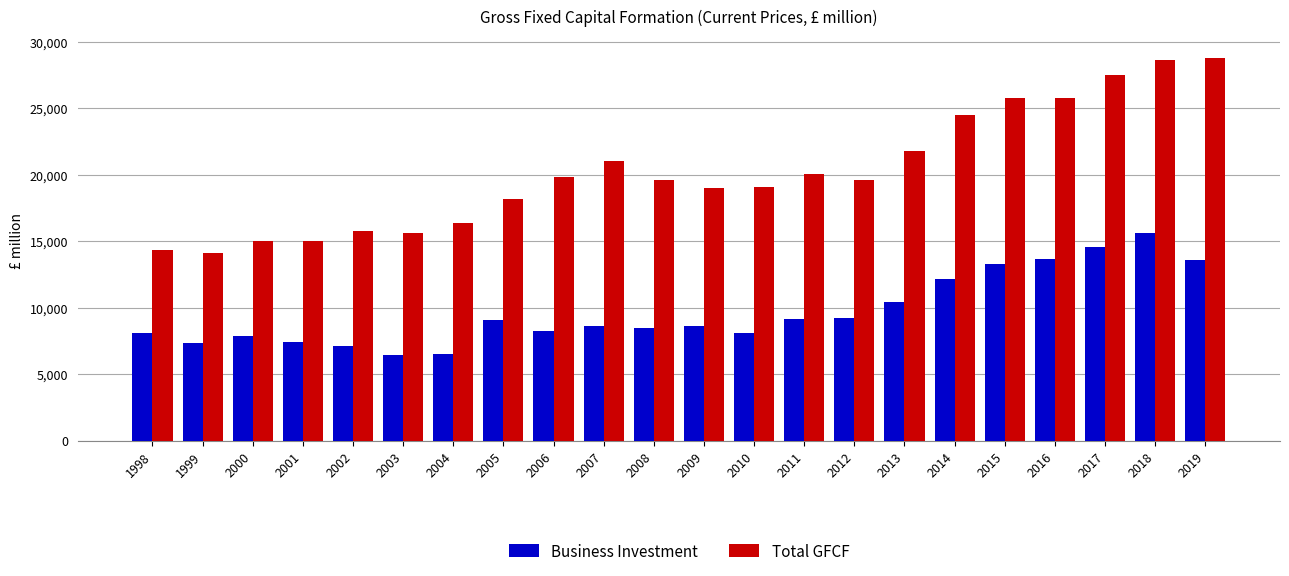

Which series has the largest range (max minus min)?

Total GFCF